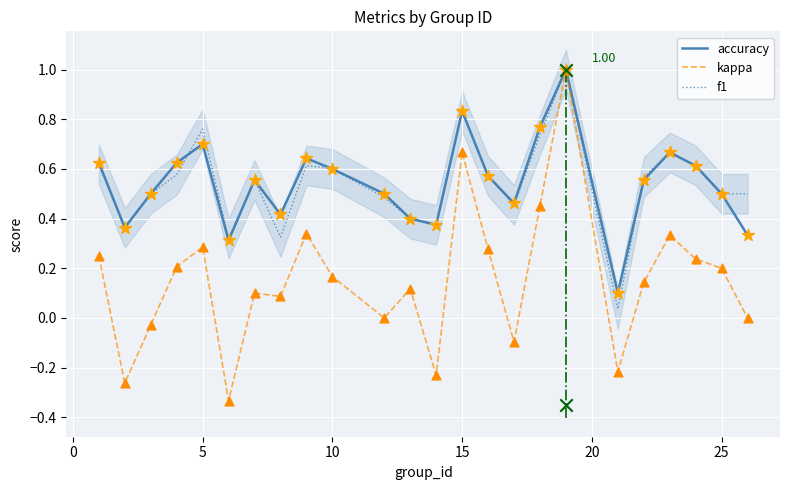

Which series has the largest Y range (max minus min)?

kappa